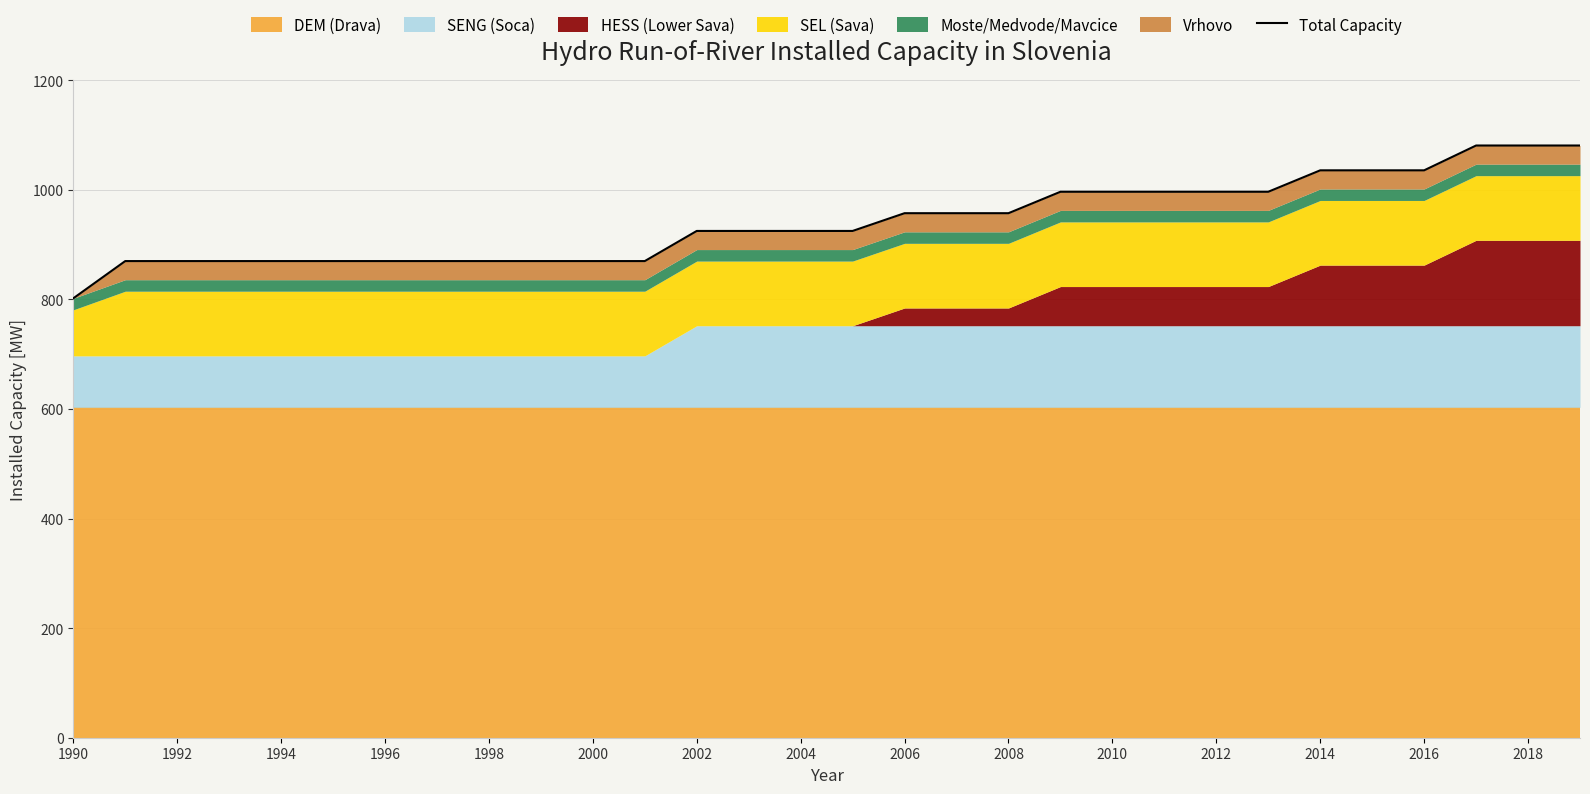

How many data points are less than 925?

12